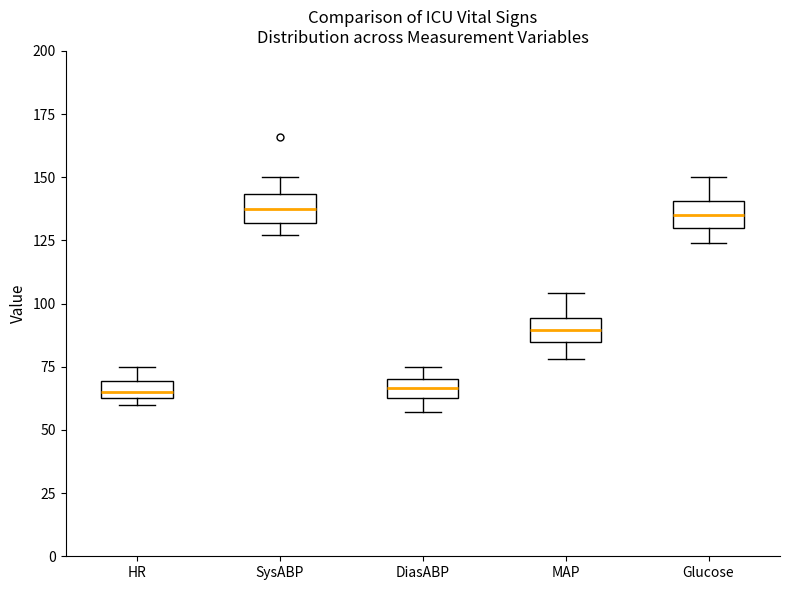

Where is the lower edge of the box for DiasABP on the y-axis? The values are not printed on the chart, so give them approximately, as read against the axis.

65